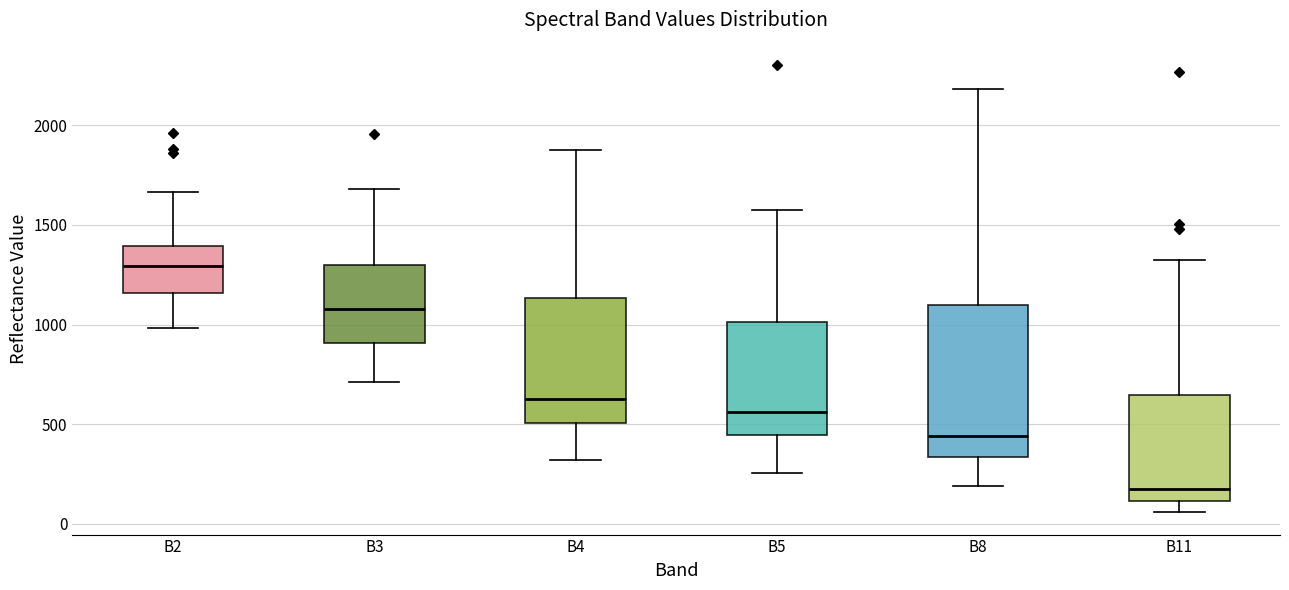

Which box is the tallest, from its lower edge to its upper edge?

B8